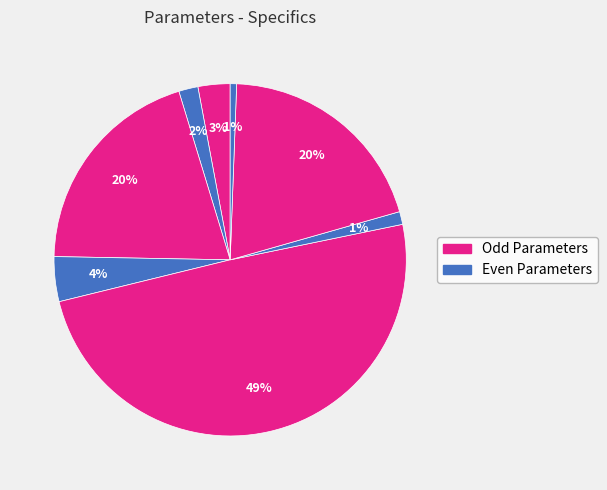

Count the number of slices in the pie.

8